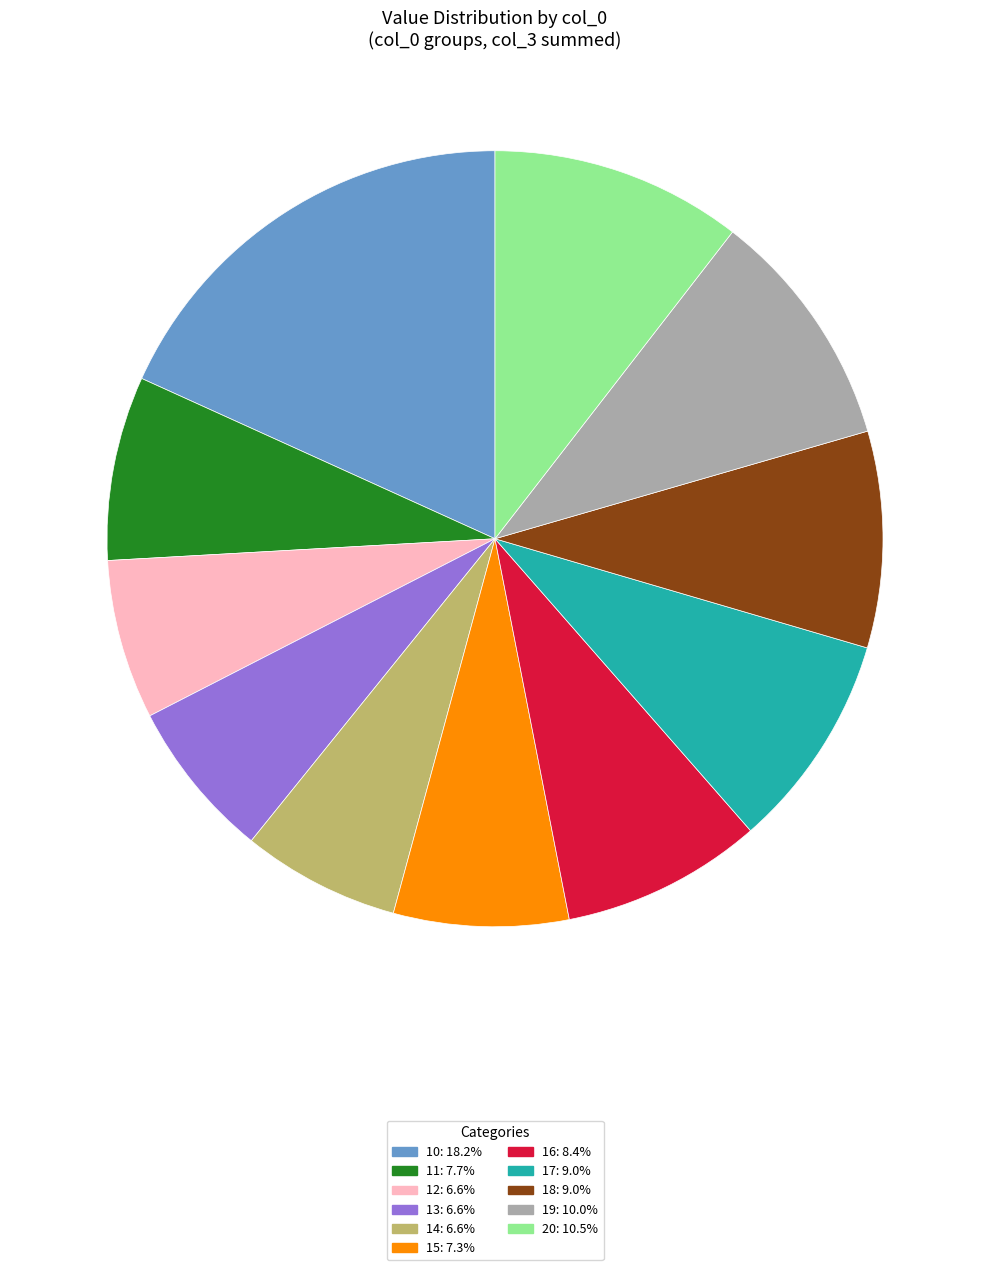

Which slice is the largest?

10